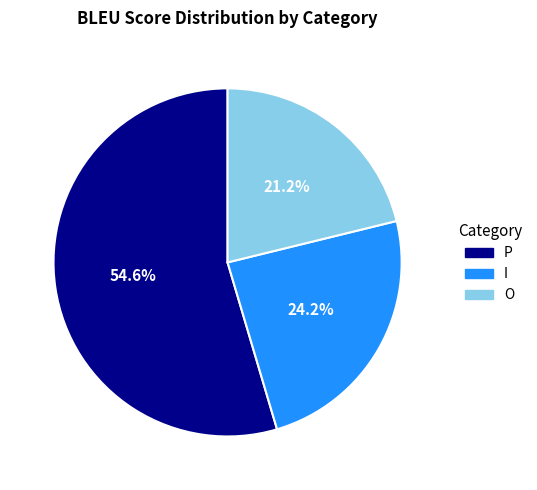

Is there a majority slice in this chart?

Yes